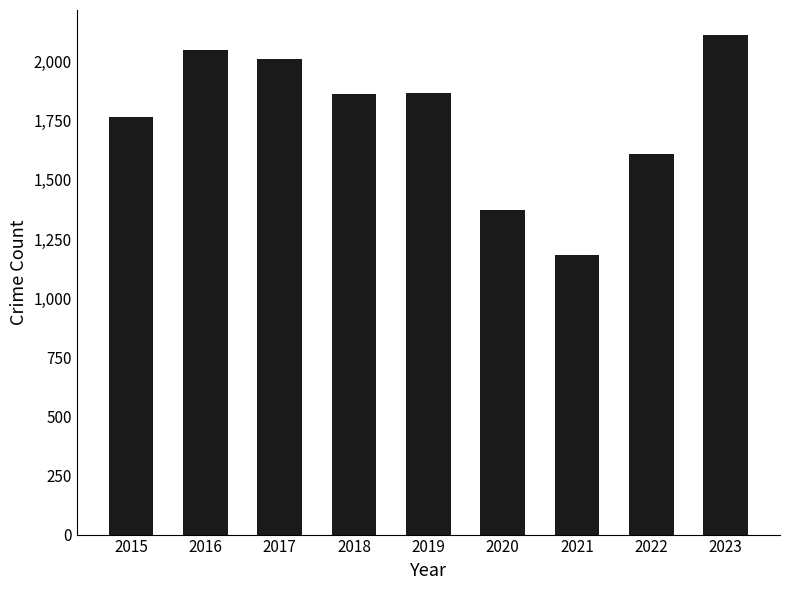

What is the sum of the values at 2023 and 2018?

3978